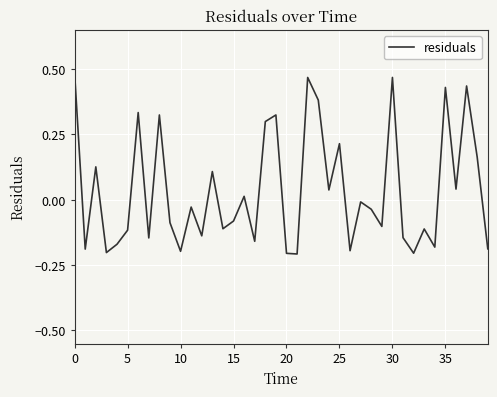

What is the difference between the maximum and minimum values?

0.7